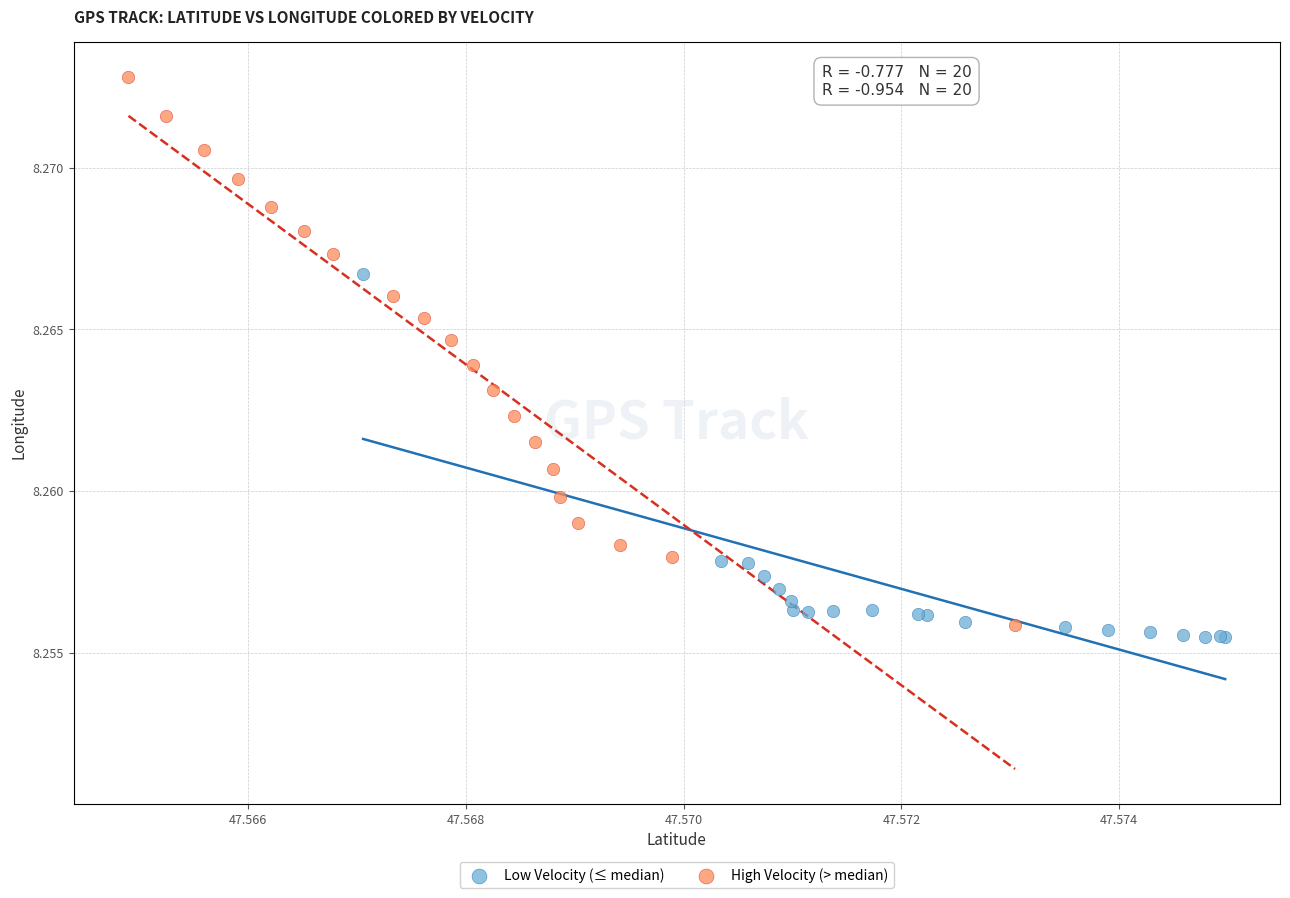

Which series has the widest spread of Y values?

High Velocity (> median)